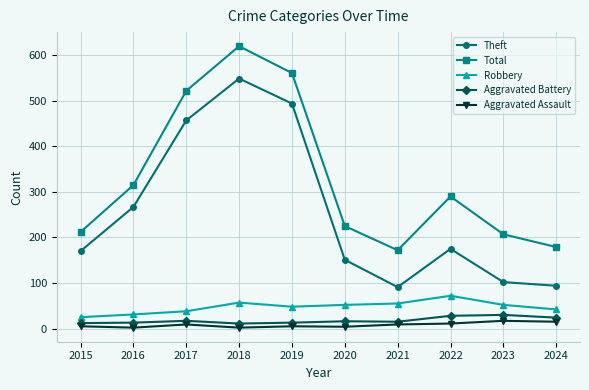

What is the sum of the Aggravated Assault values at 2019 and 2024?

20